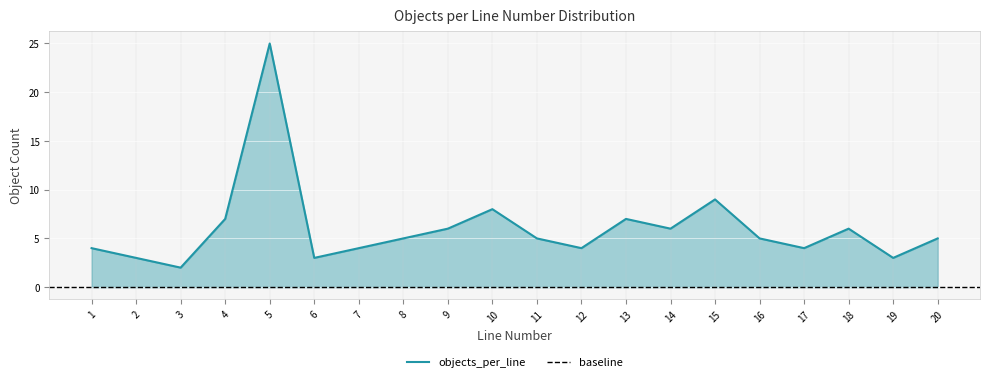

At which category does the chart reach its minimum across all series?

1